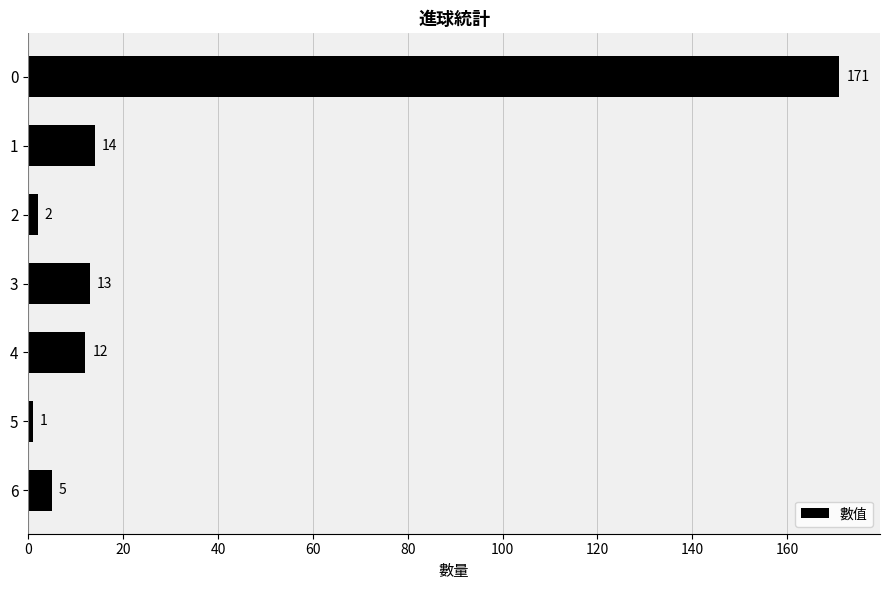

What is the change in value from 3 to 5?

-12